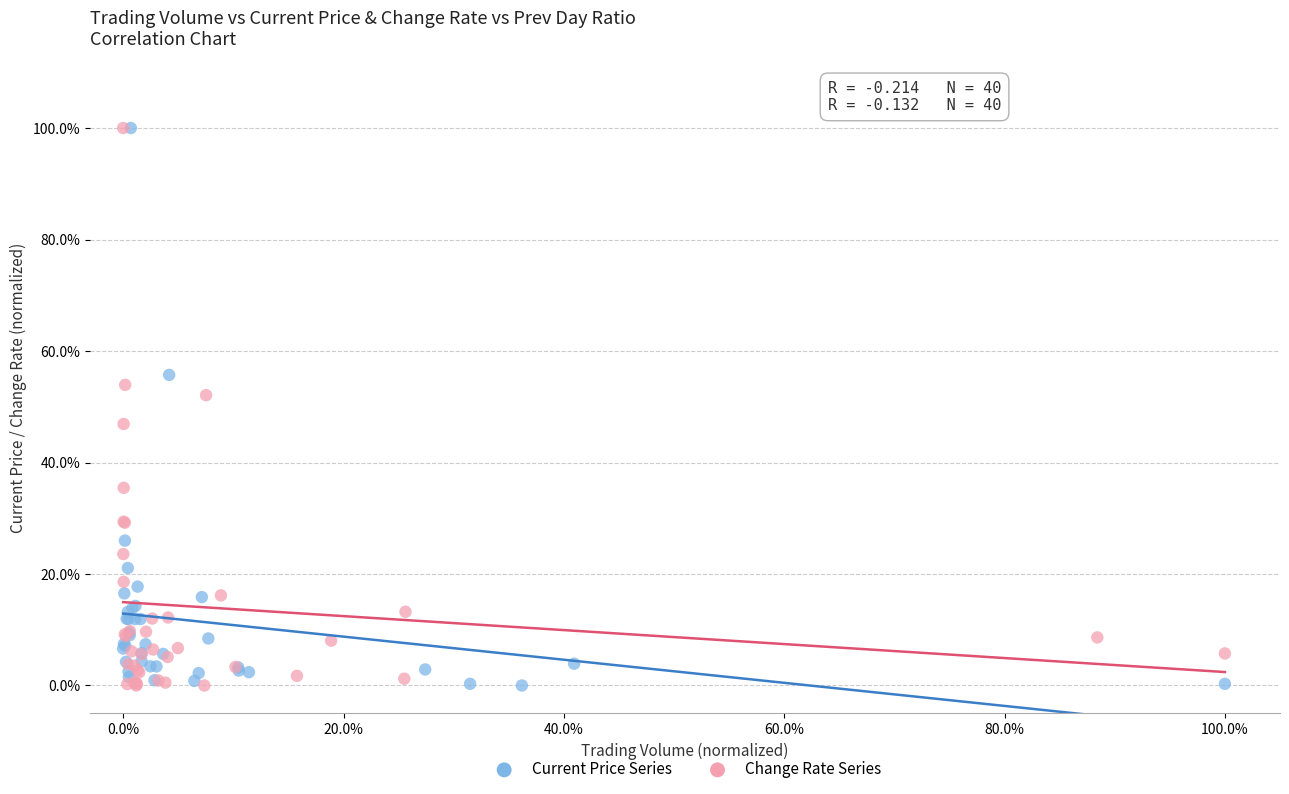

What are all the series names shown in the legend?

Current Price Series, Change Rate Series